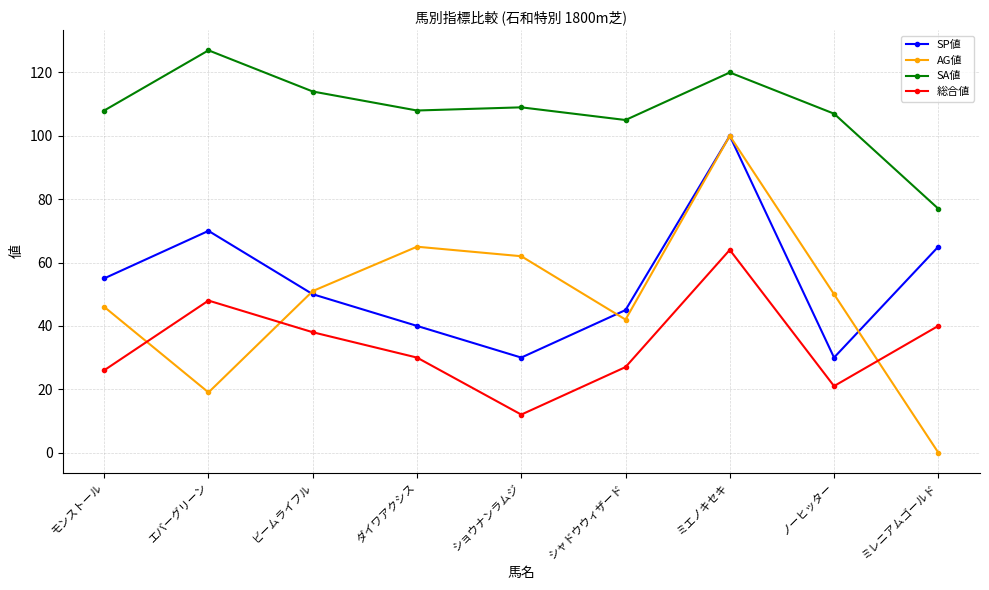

Reading left to right, what are all the values shown in this chart?

SP値: 55	70	50	40	30	45	100	30	65
AG値: 46	19	51	65	62	42	100	50	0
SA値: 108	127	114	108	109	105	120	107	77
総合値: 26	48	38	30	12	27	64	21	40